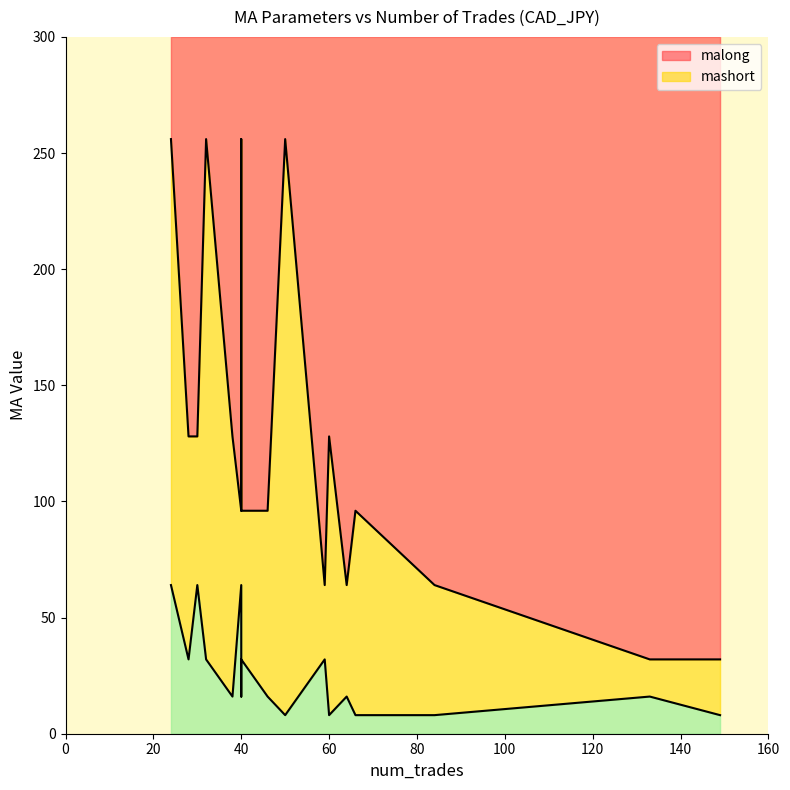

The value of malong at 28 is 128. True or false?

True